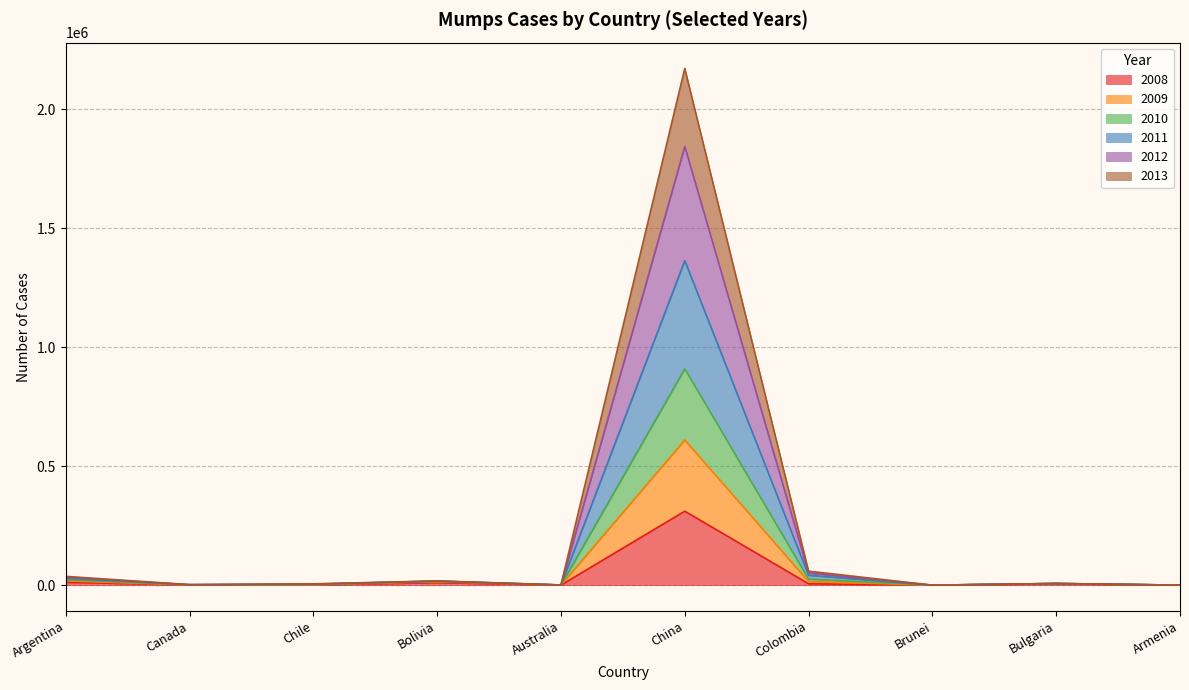

Which category has the highest value in the 2008 series?

China